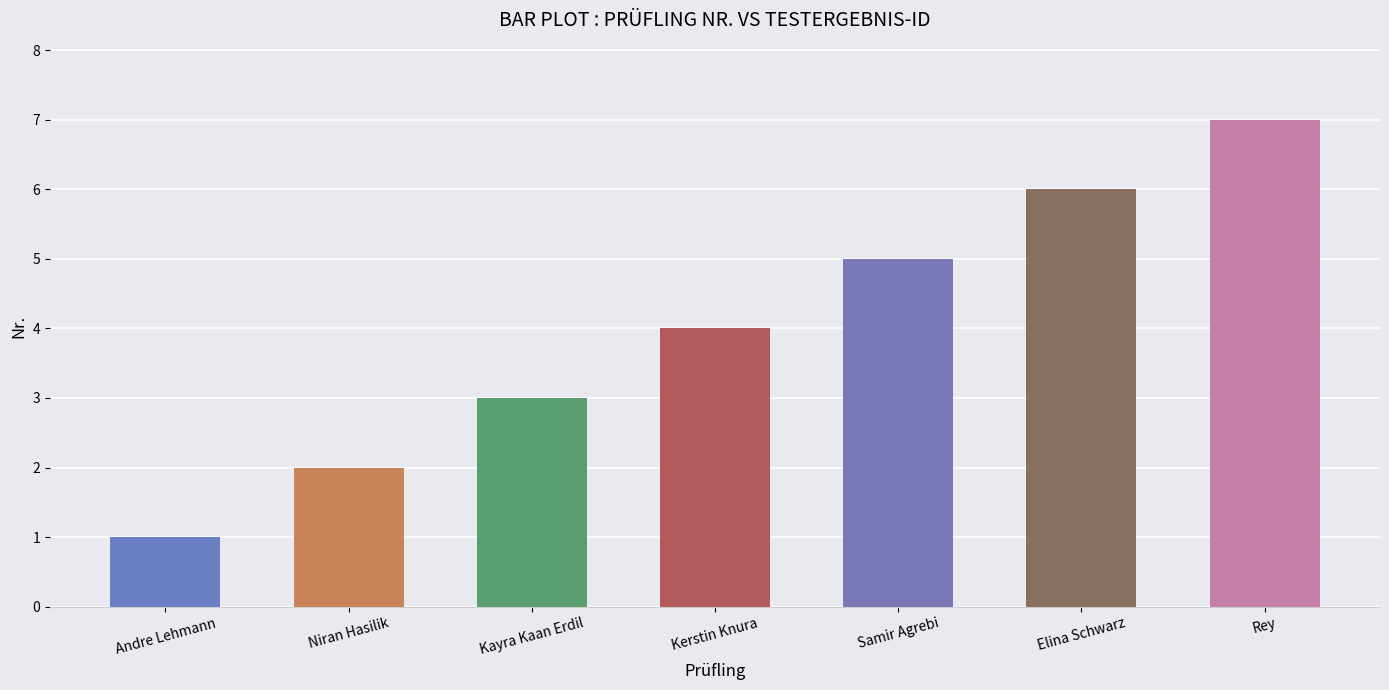

Which category has the highest value across all series?

Rey